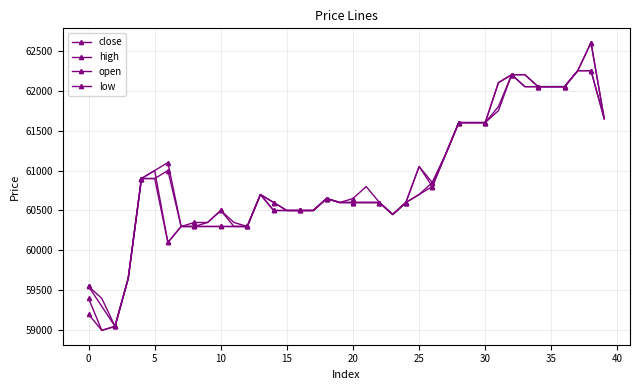

How many lines are shown in the chart?

4